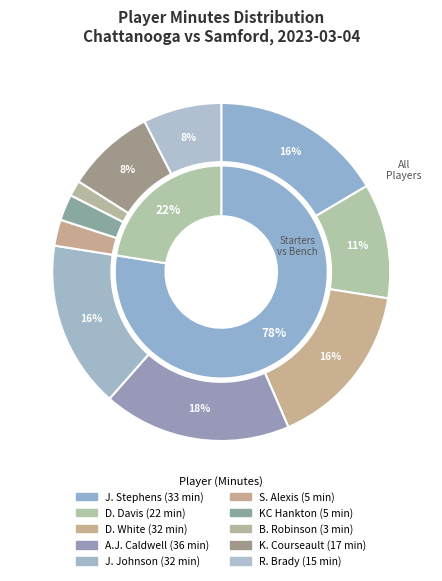

To the nearest percent, what is the difference between the D. Davis and D. White slice percentages?

5%